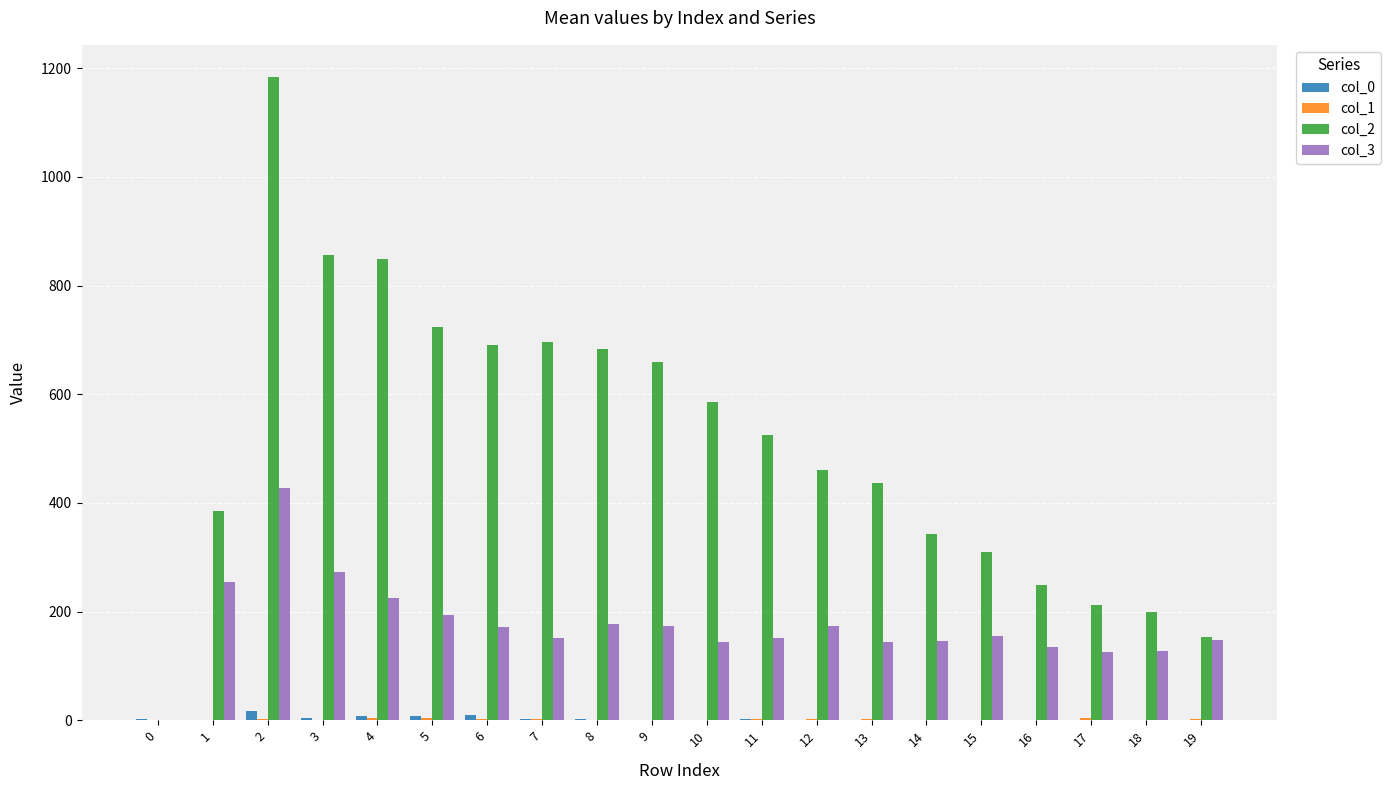

What is the greatest value displayed?

1184